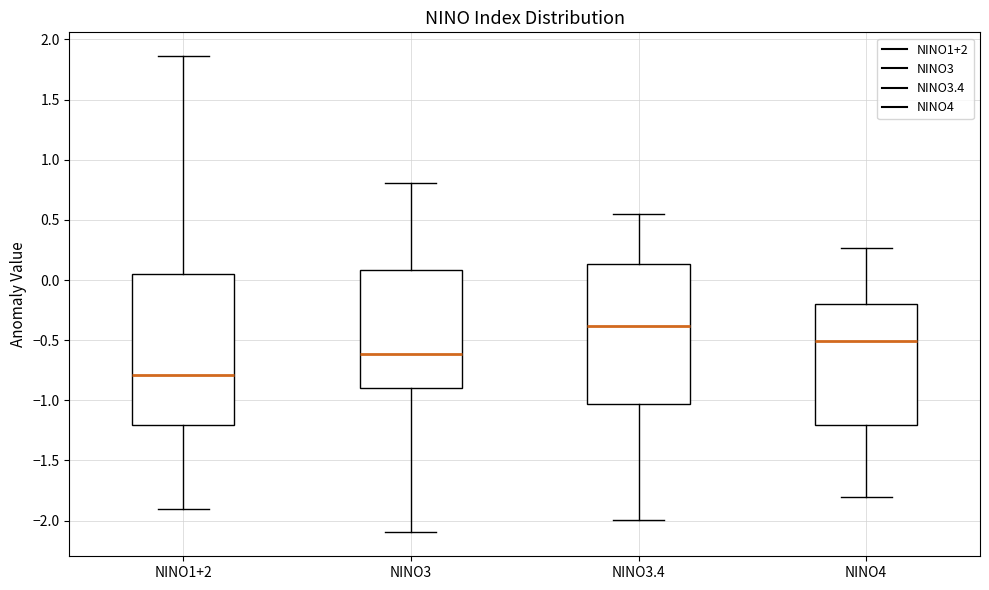

Where does the lower whisker of the box for NINO1+2 end on the y-axis? The values are not printed on the chart, so give them approximately, as read against the axis.

-1.90